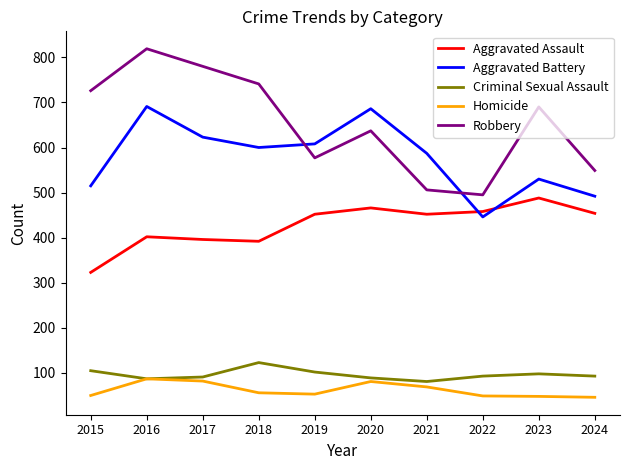

True or false: Homicide and Robbery intersect in this chart.

False